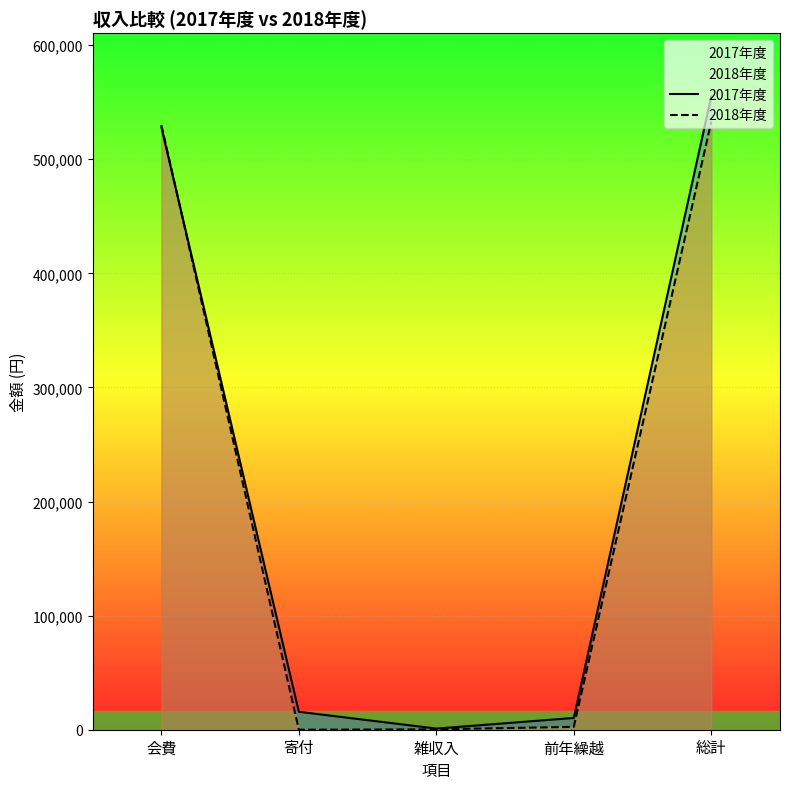

Reading left to right, what are all the values shown in this chart?

2017年度: 会費=528000	寄付=15726	雑収入=1000	前年繰越=10306	総計=555032
2018年度: 会費=530000	寄付=0	雑収入=324	前年繰越=2512	総計=532836